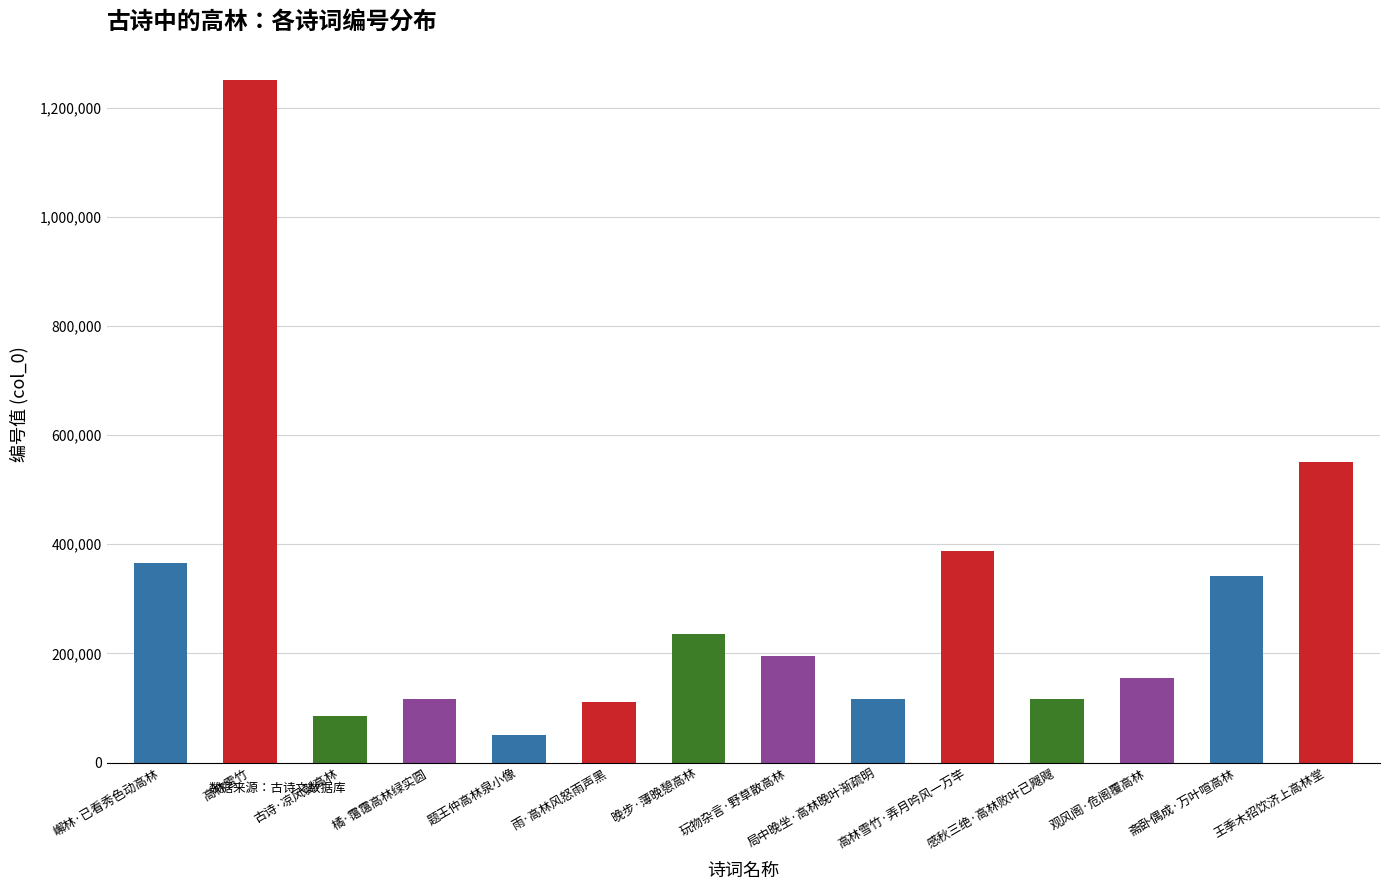

What is the label of the 2nd bar from the right?

斋卧偶成·万叶喧高林